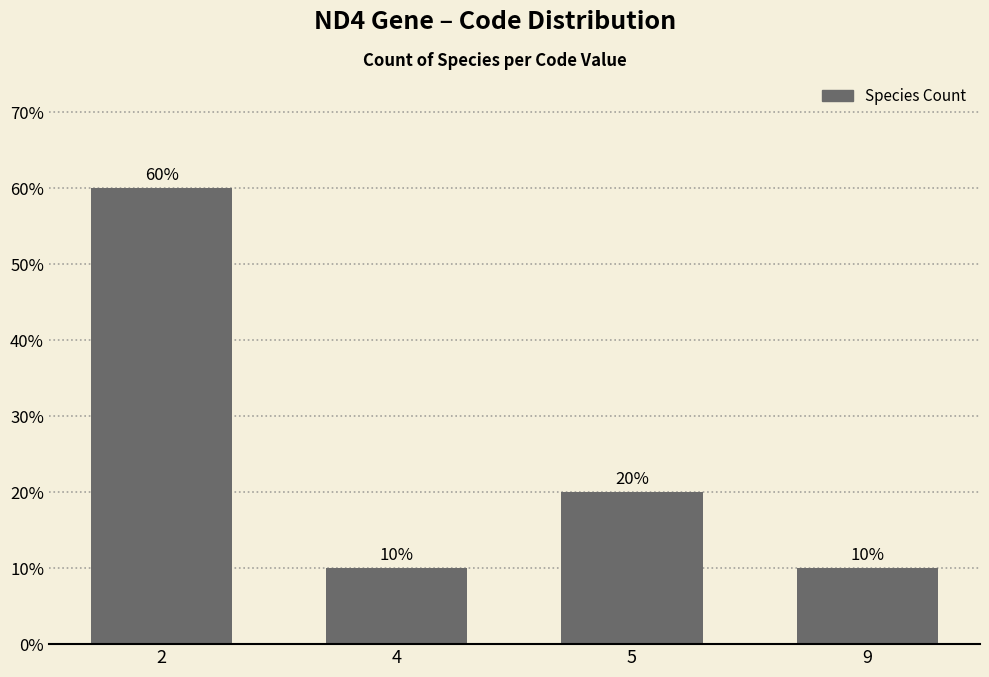

What is the sum of the values at 4 and 9?

20